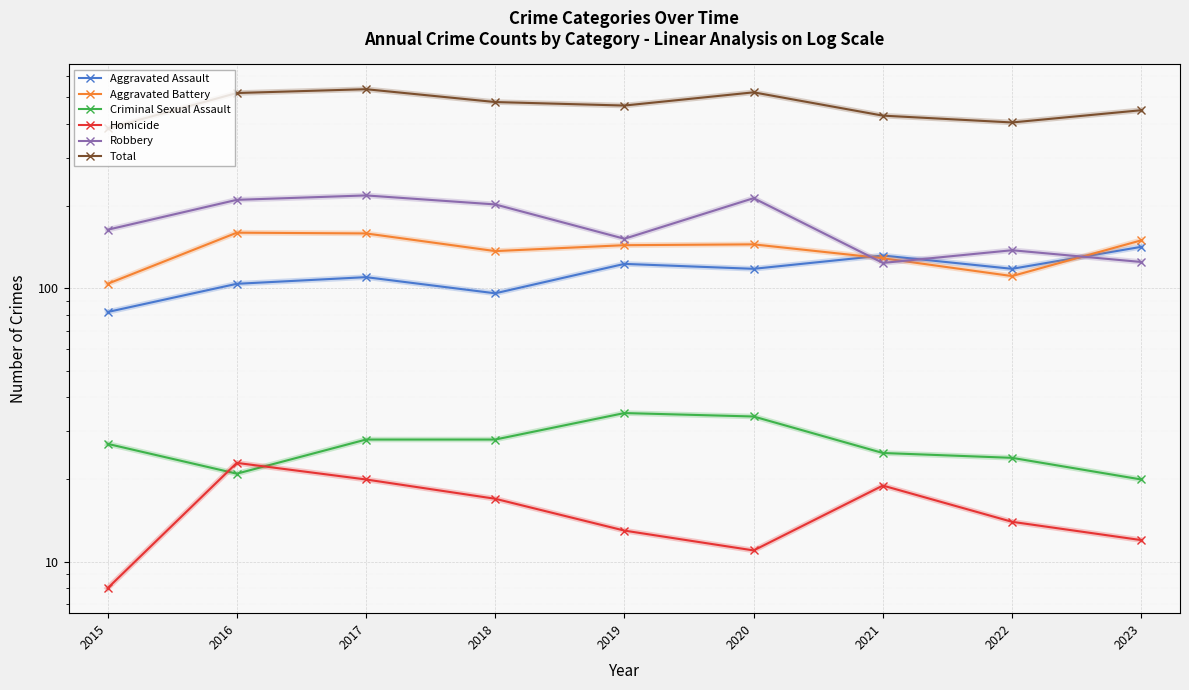

What are all the series names shown in the legend?

Aggravated Assault, Aggravated Battery, Criminal Sexual Assault, Homicide, Robbery, Total